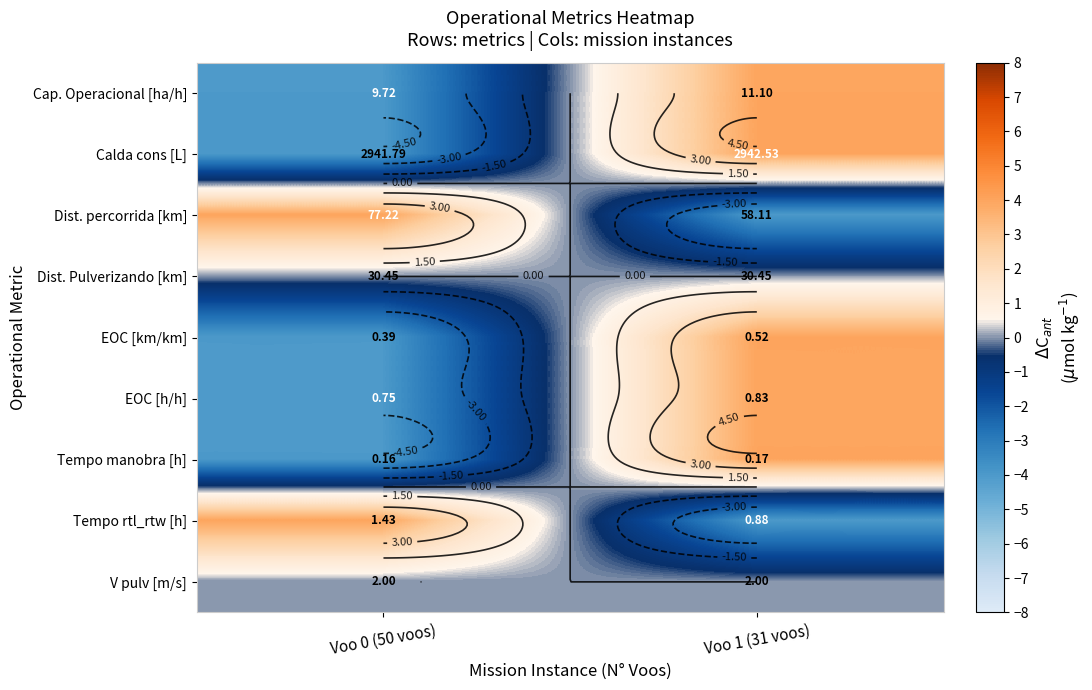

Is it true that Tempo manobra [h] equals -2.3 at Voo 0 (50 voos)?

False